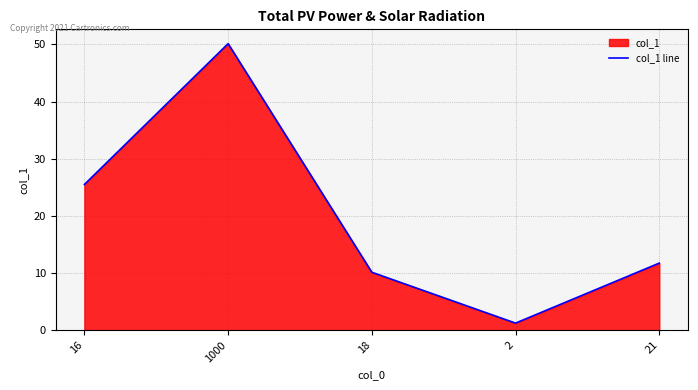

How many points are lower than both their immediate neighbors (excluding endpoints)?

1